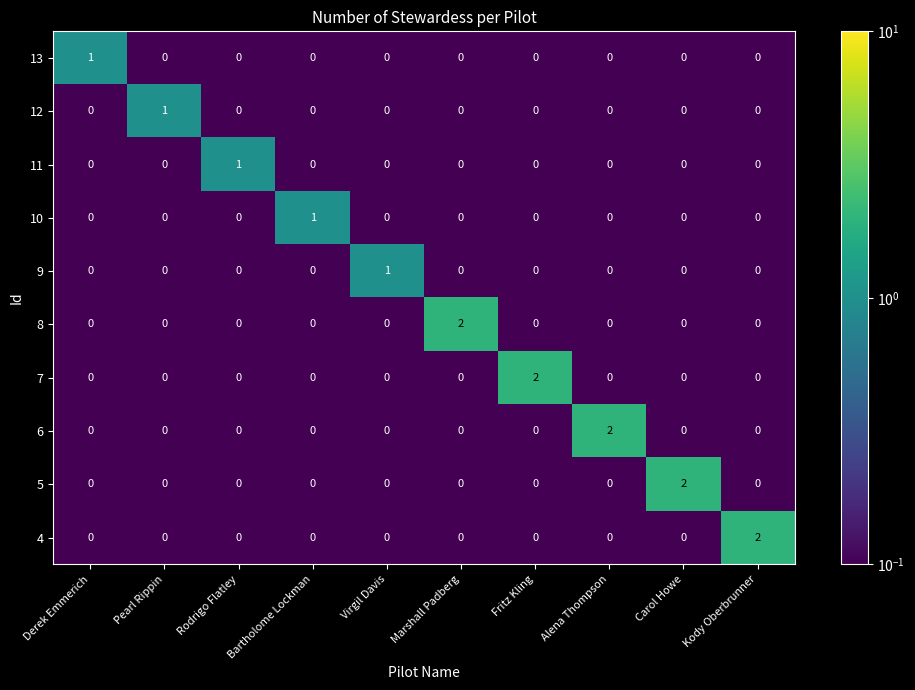

Between Derek Emmerich and Carol Howe, which series saw the biggest shift?

5